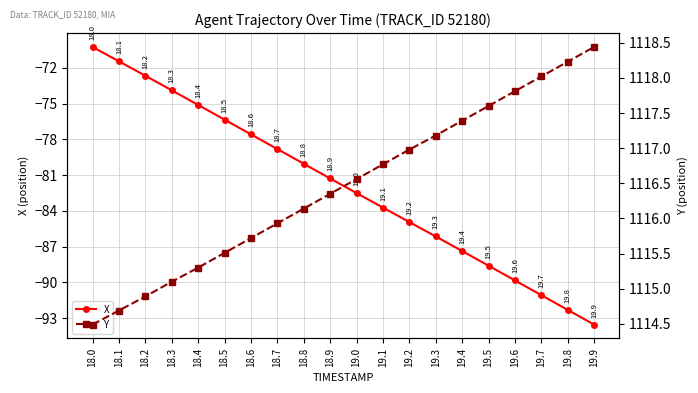

What is the total value across all series at 18.2?

1042.2